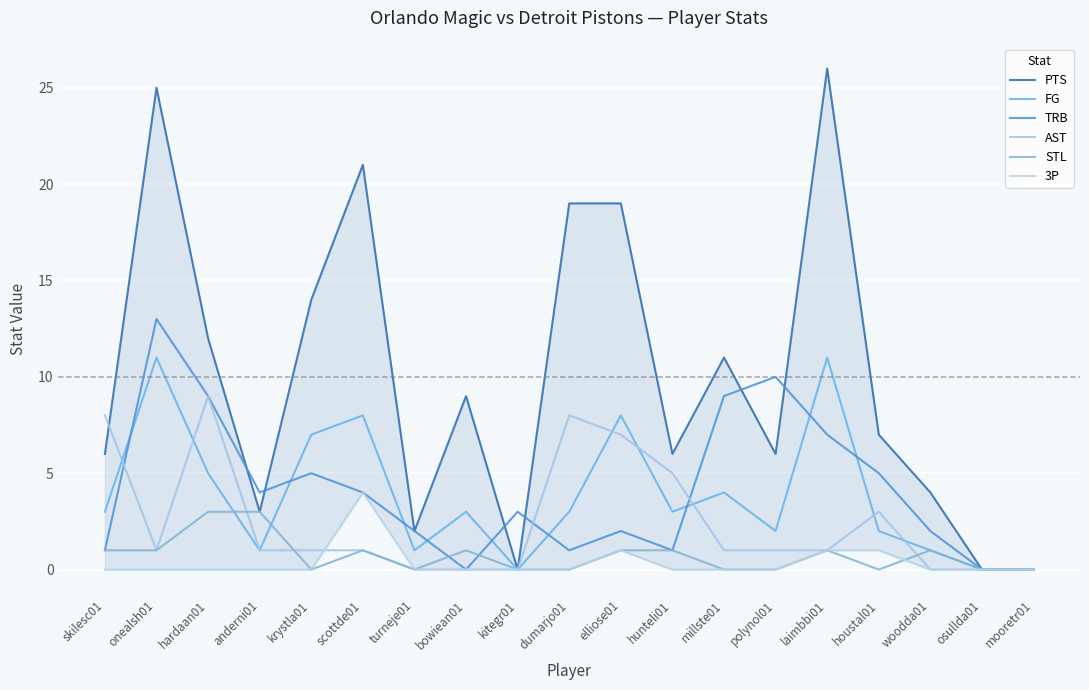

What is the value of the TRB point at the 6th from the left?

4